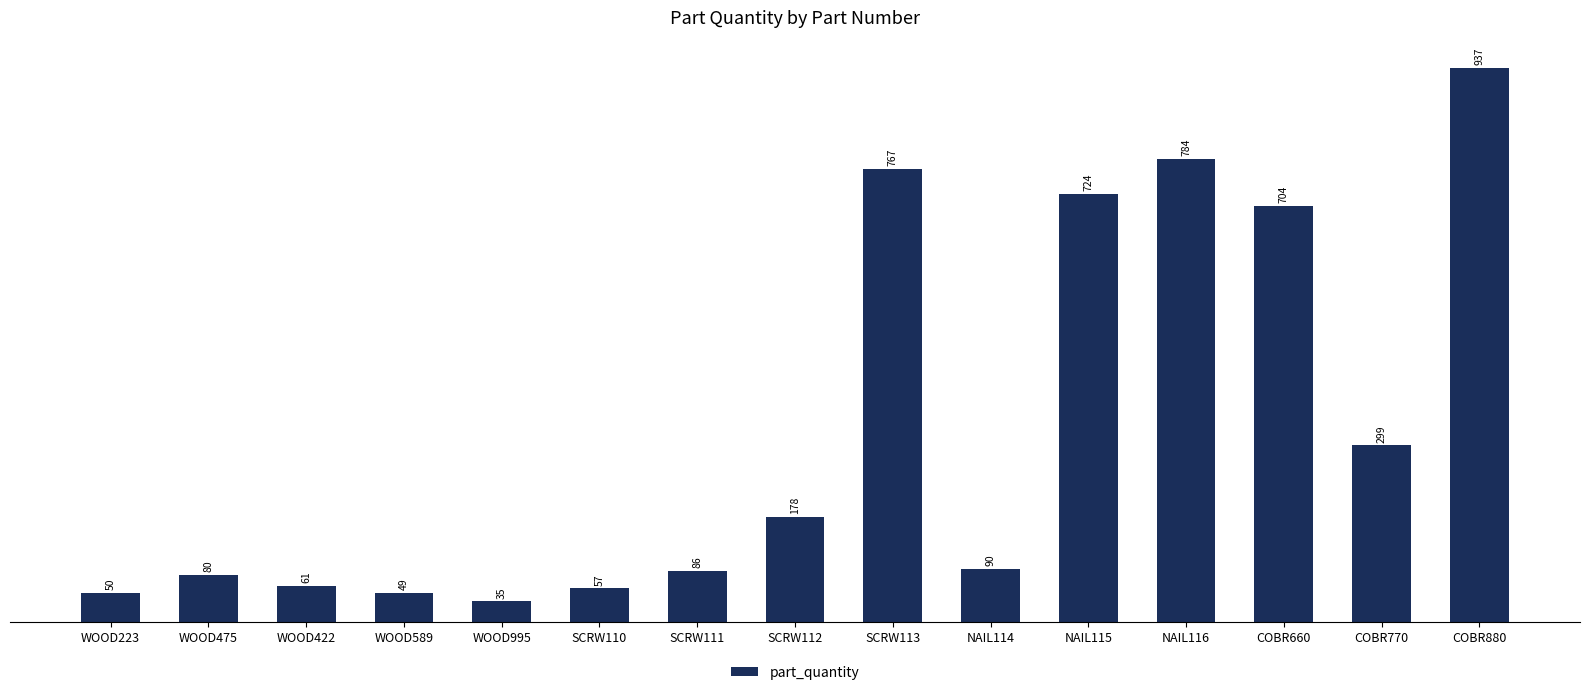

What position from the right is SCRW111?

9